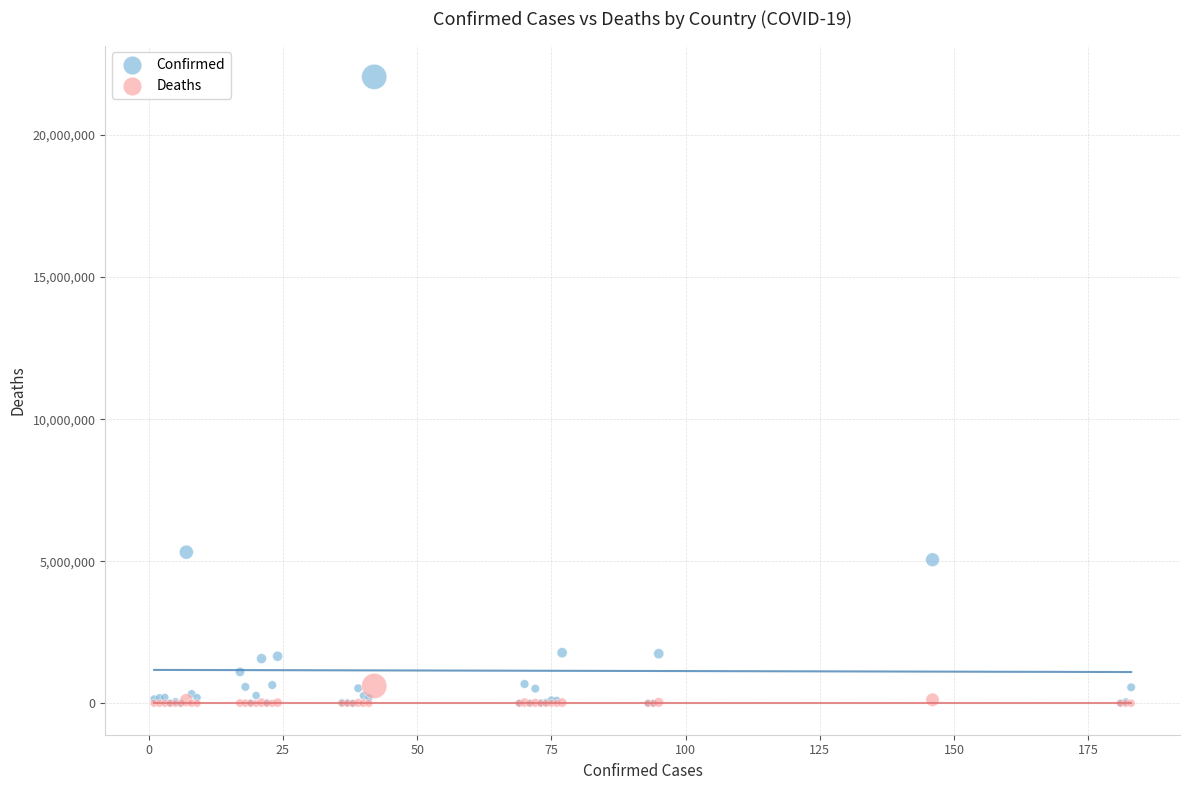

What are all the series names shown in the legend?

Confirmed, Deaths